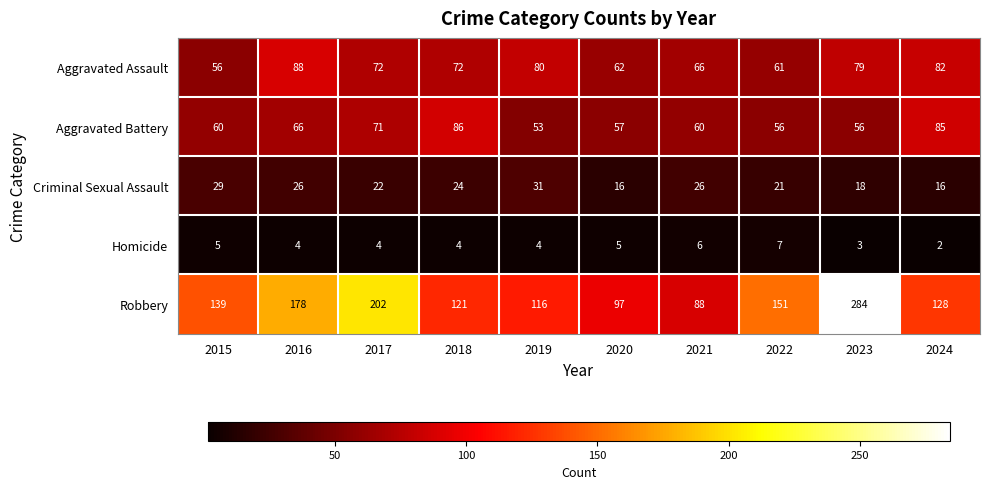

Which series has the largest total across all categories?

Robbery